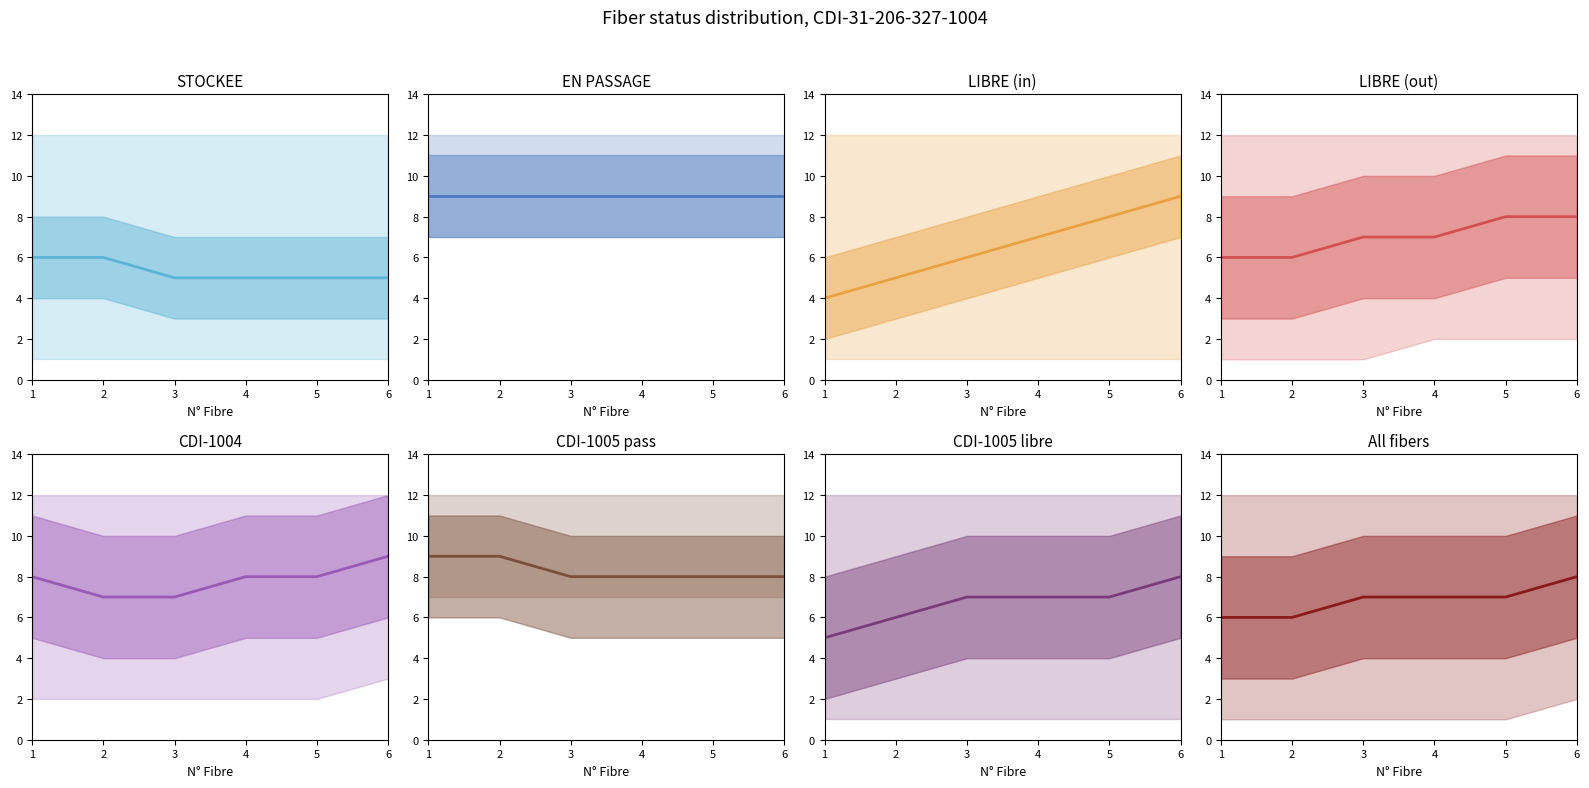

Is this an area chart (filled region under the line)?

No